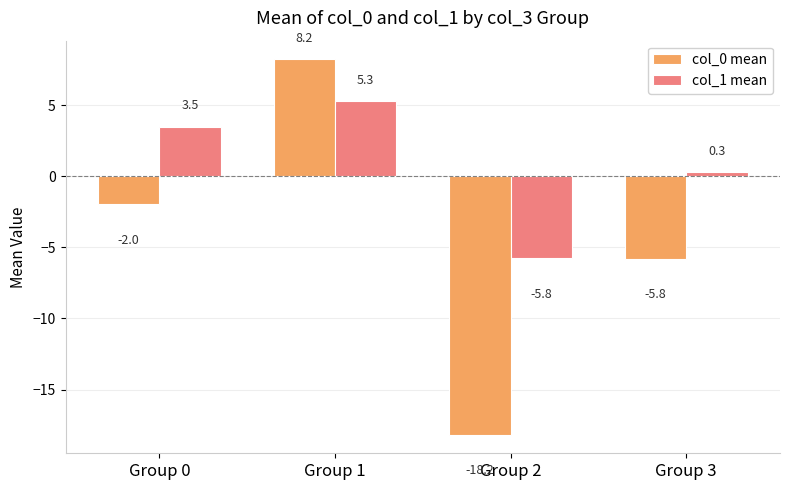

What is the lowest value of the col_1 mean series?

-5.8